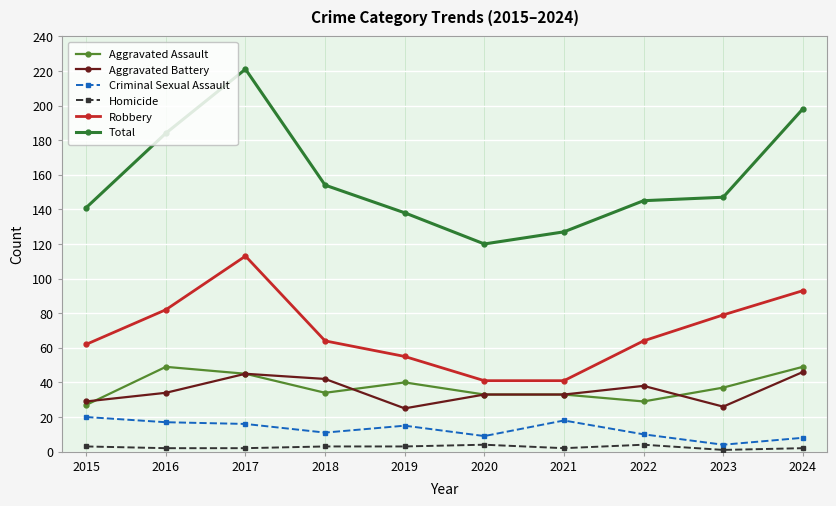

Read the Homicide value at 2018.

3